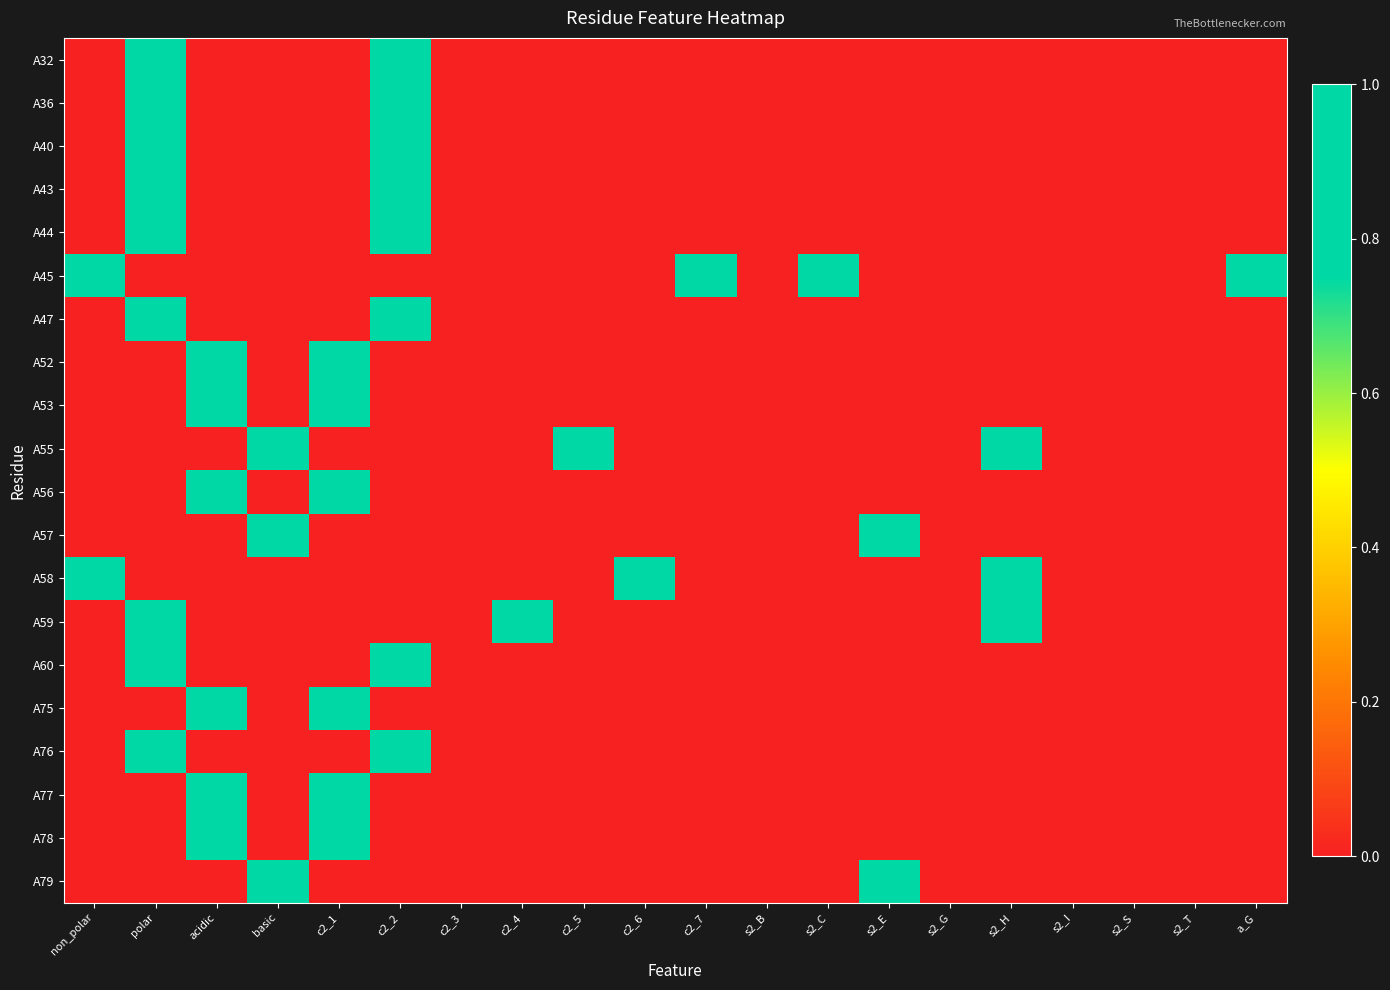

How many series are shown in this chart?

20